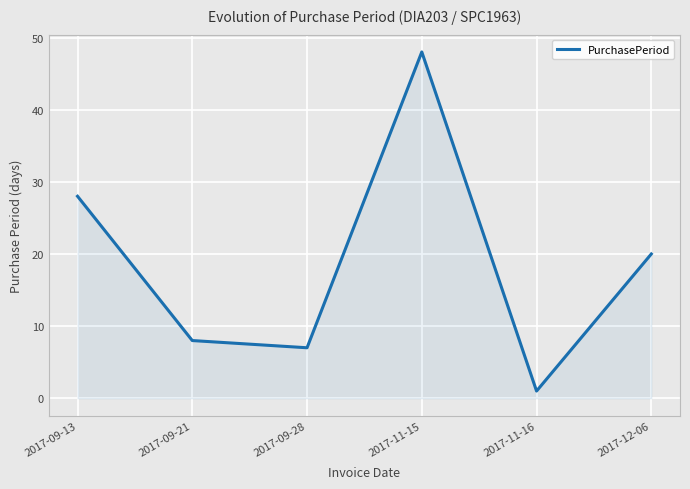

What is the difference between the second highest and second lowest values?

21